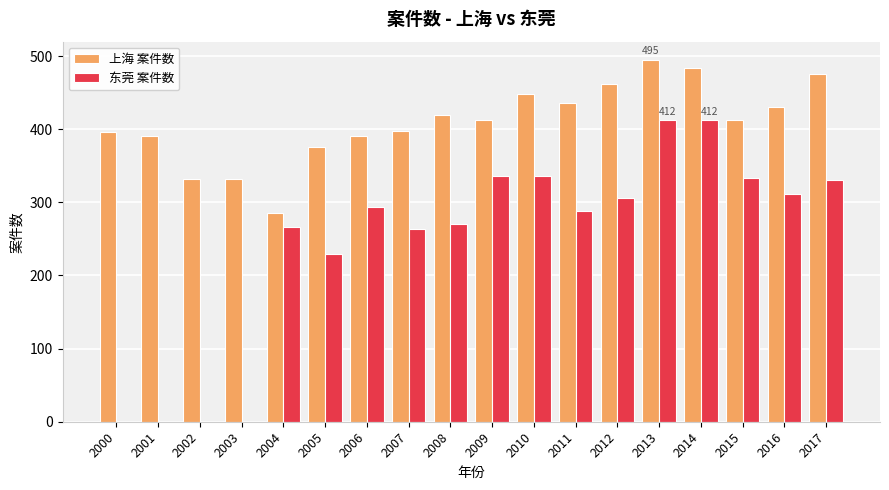

How many distinct data groups are displayed?

2